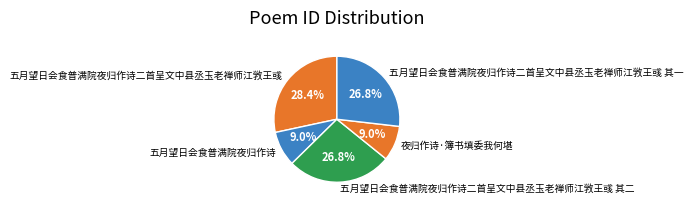

What is the largest slice in the pie chart?

五月望日会食普满院夜归作诗二首呈文中县丞玉老禅师江敩王彧